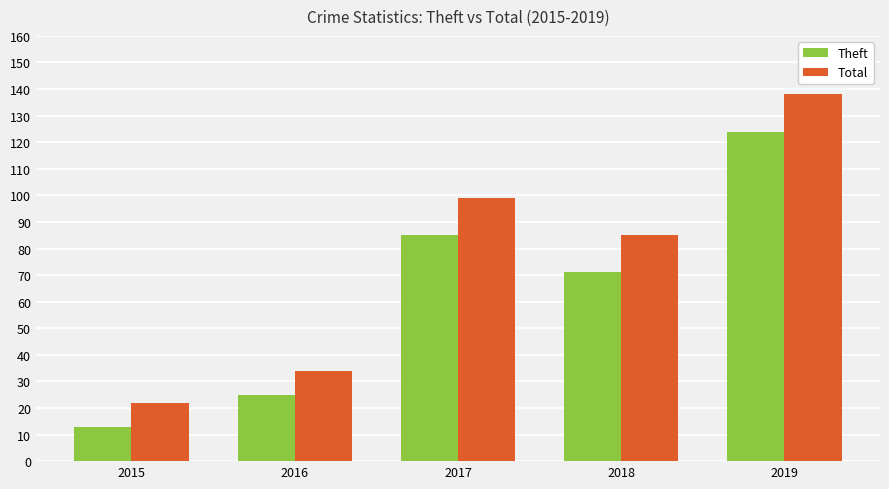

Is it true that Theft equals 113 at 2018?

False